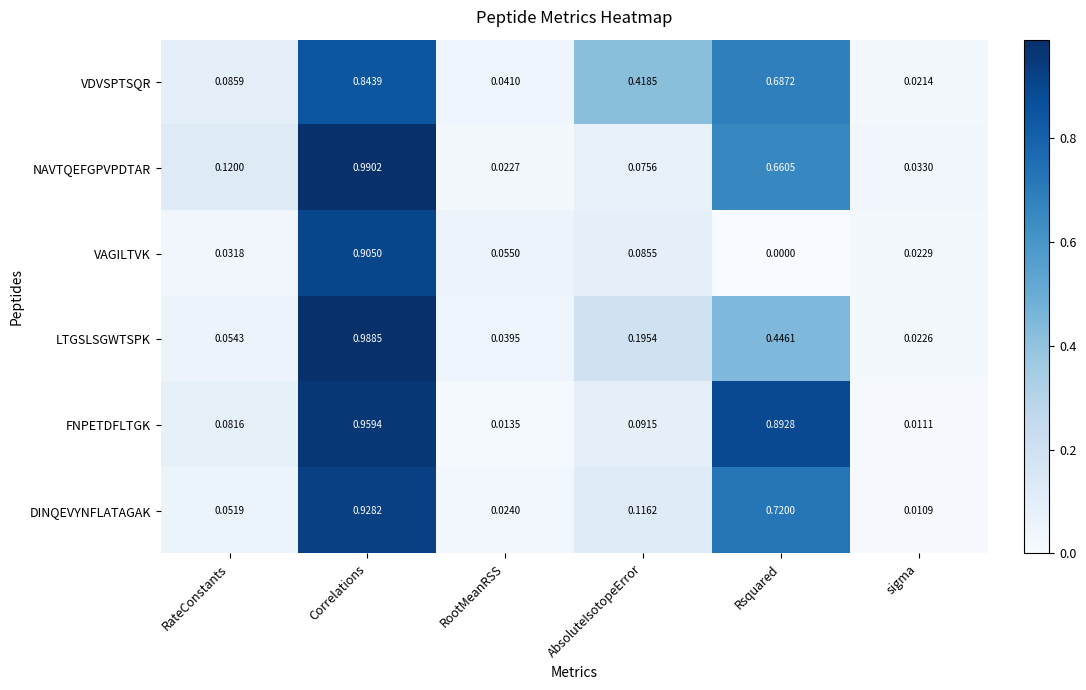

Rank the series by their maximum value, from highest to lowest.

NAVTQEFGPVPDTAR, LTGSLSGWTSPK, FNPETDFLTGK, DINQEVYNFLATAGAK, VAGILTVK, VDVSPTSQR